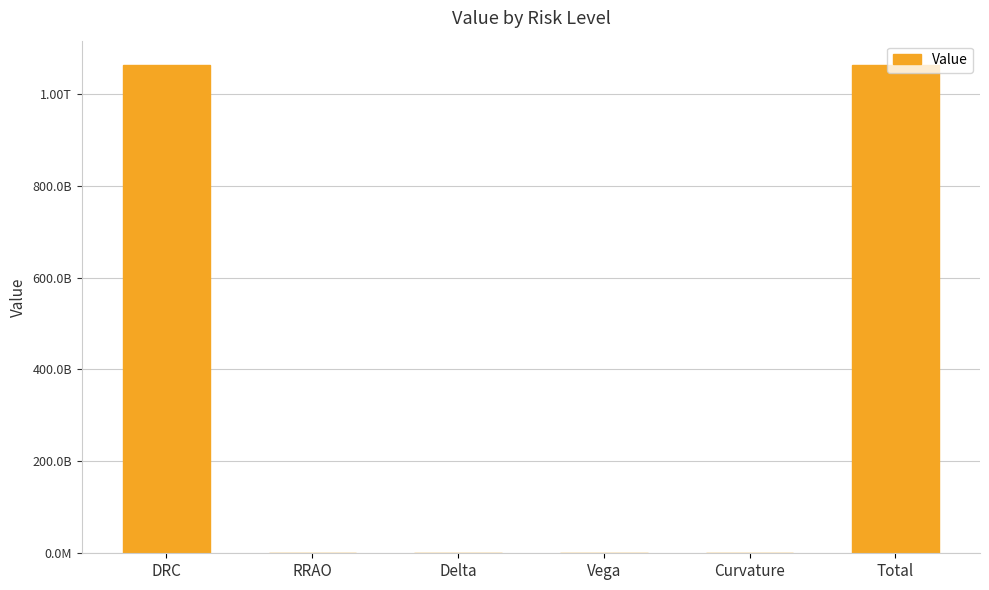

What is the difference between the values at DRC and RRAO?

1062108991063.8